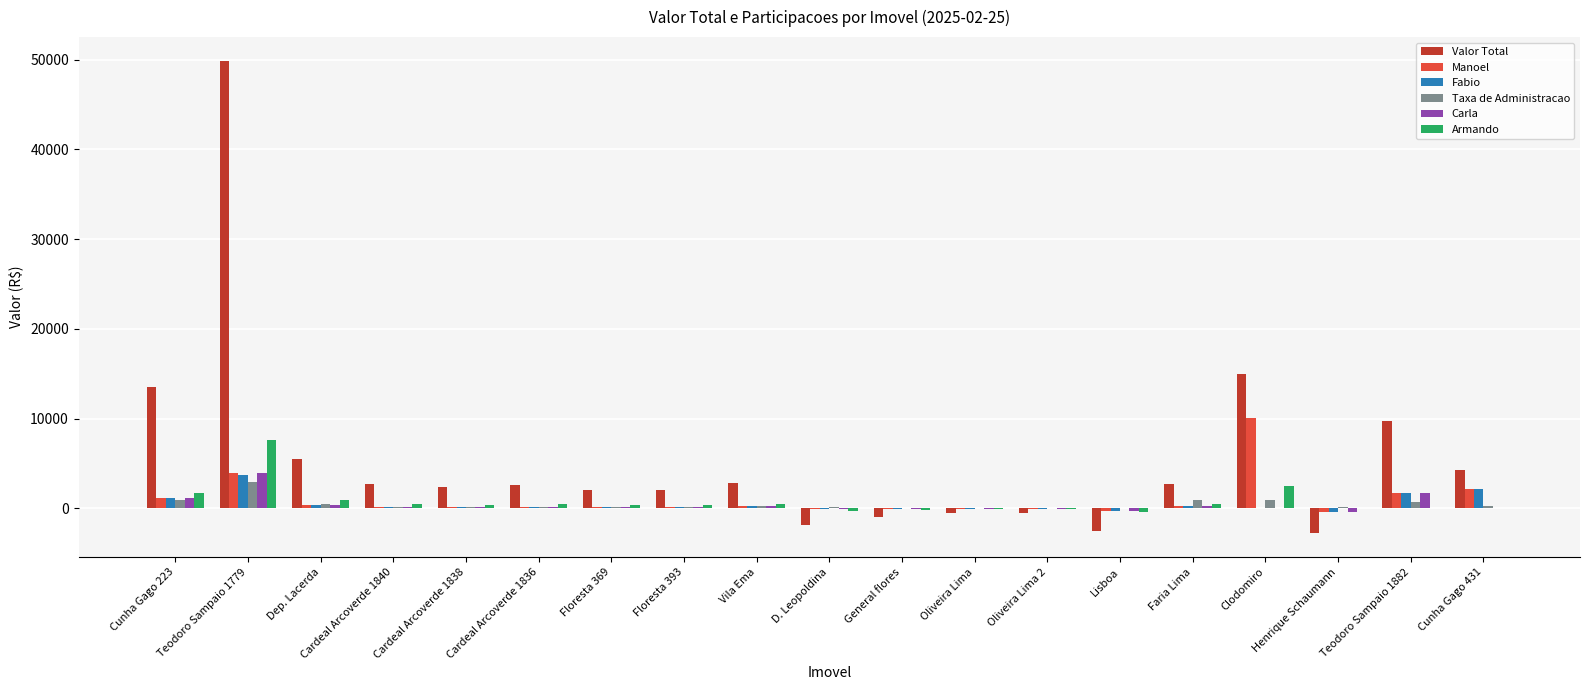

What is the maximum value for Taxa de Administracao?

2939.5